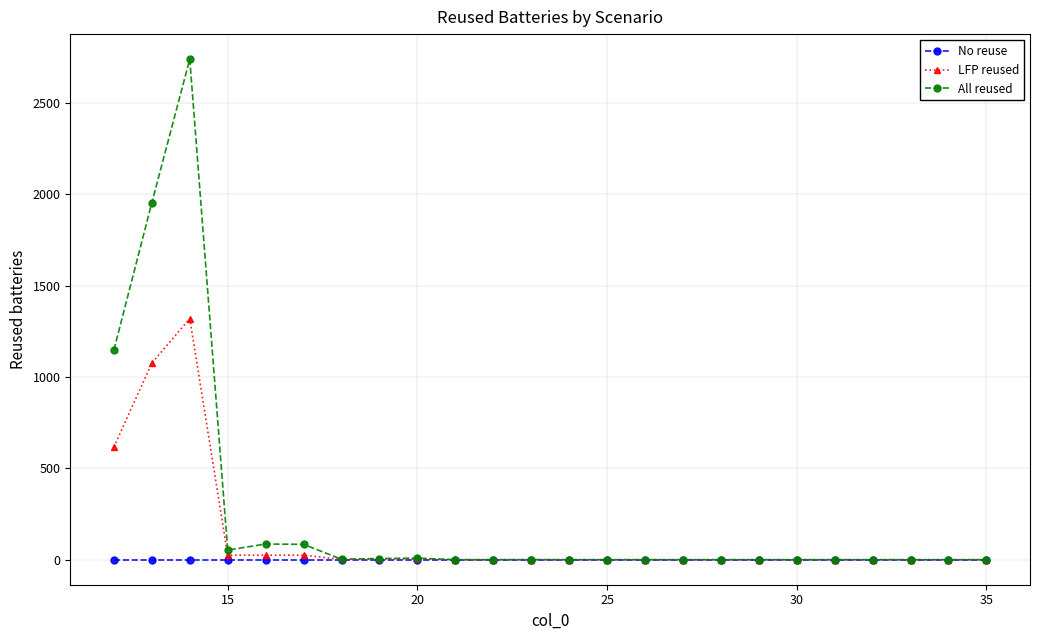

Which series has the widest spread of values?

All reused